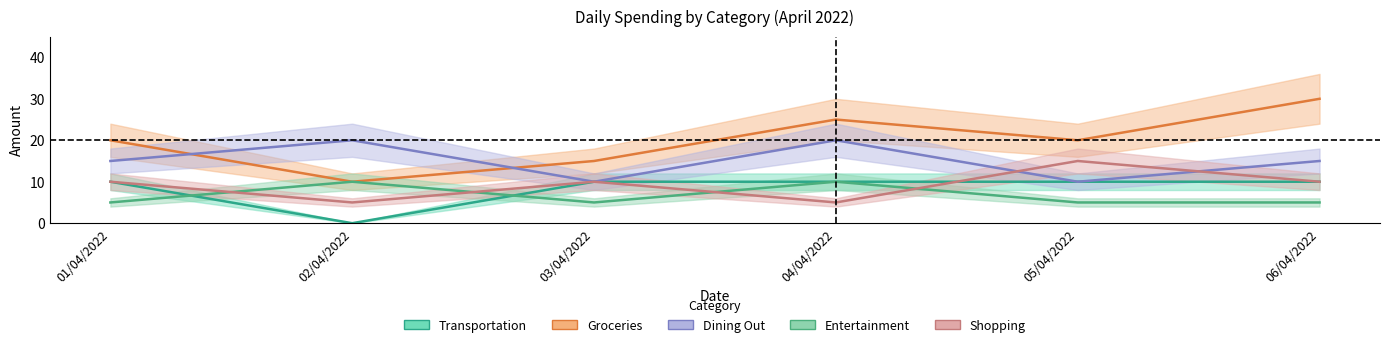

How many interior local valleys does the Dining Out mid series have?

2